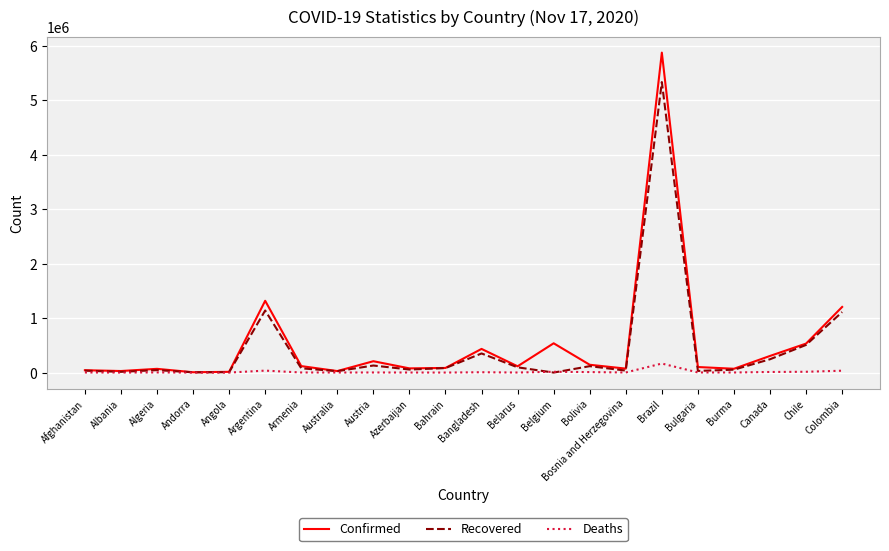

Which category has the highest value in the Confirmed series?

Brazil